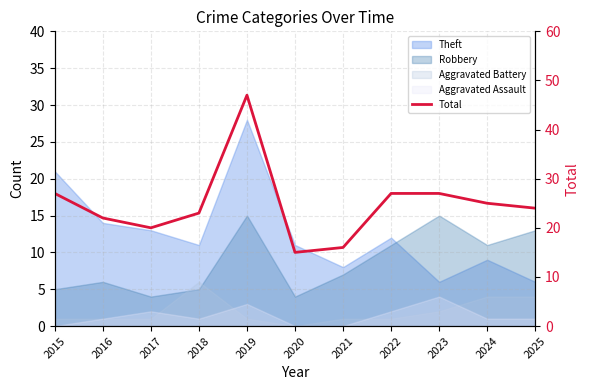

What is the maximum value shown in the chart?

47